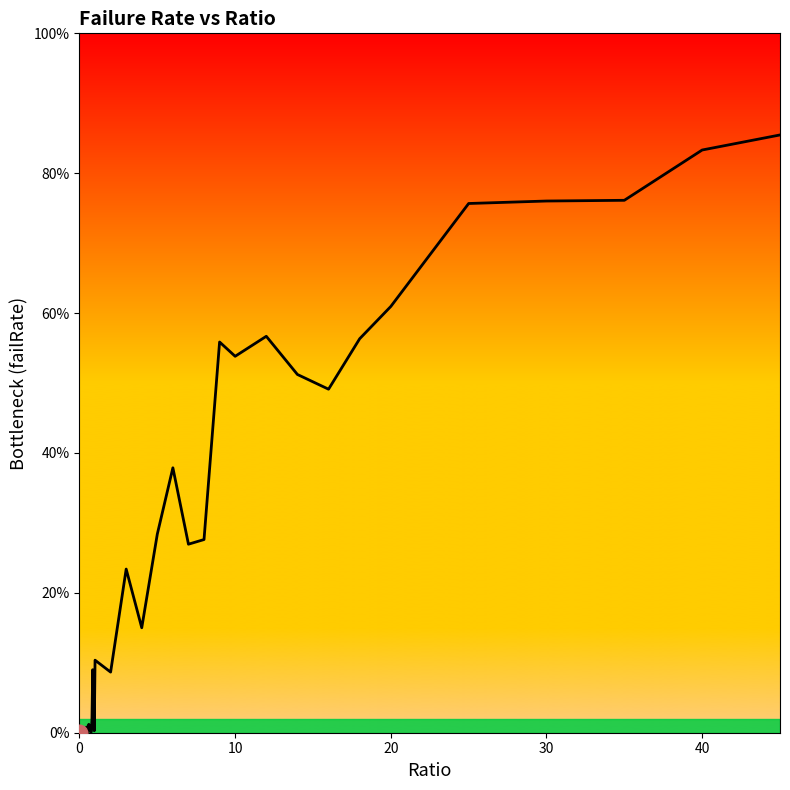

True or false: there are more than 1 points higher than both neighbors.

True